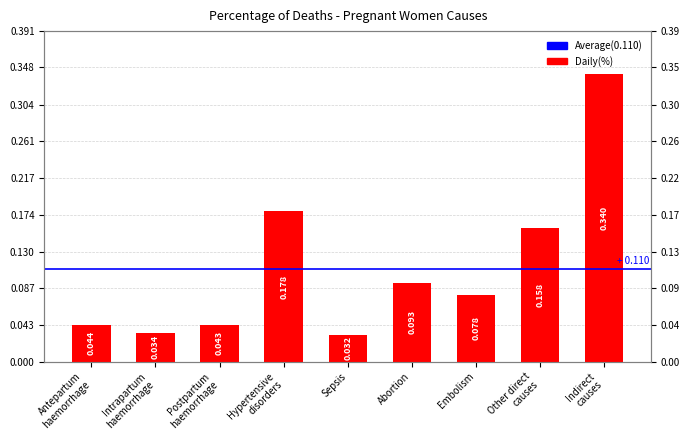

Between Sepsis and Embolism, which is larger?

Embolism